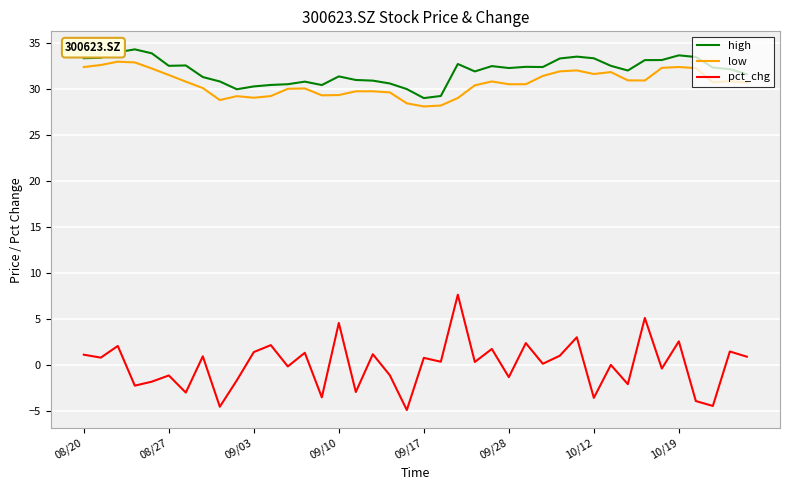

Which series has the largest total across all categories?

high